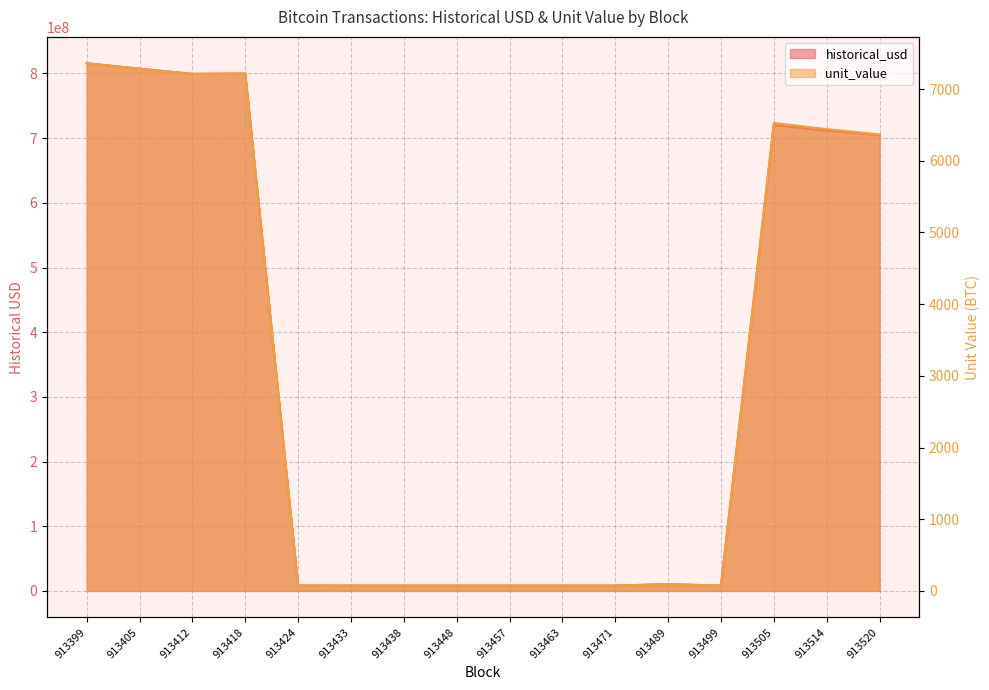

What are all the series names shown in the legend?

historical_usd, unit_value